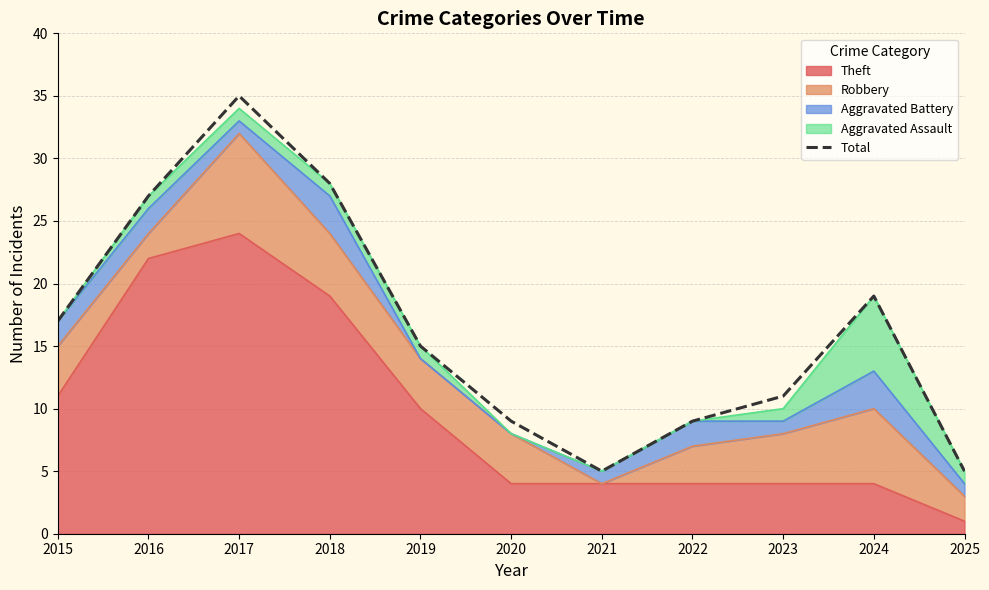

What is the difference between the maximum and minimum values?

30